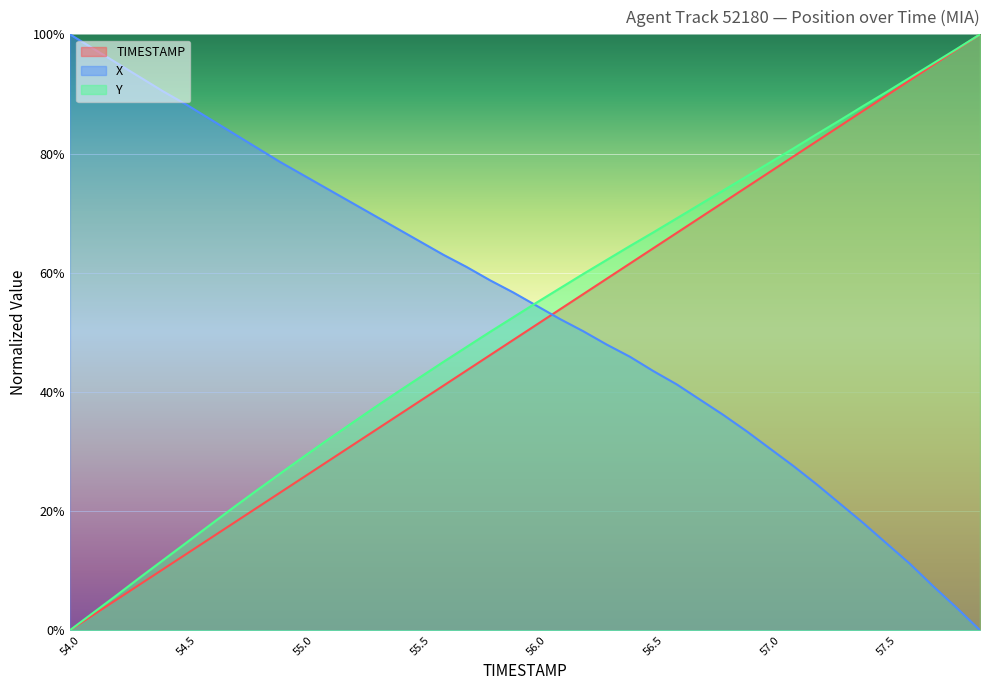

List the series in order of their peak value, lowest first.

TIMESTAMP, X, Y